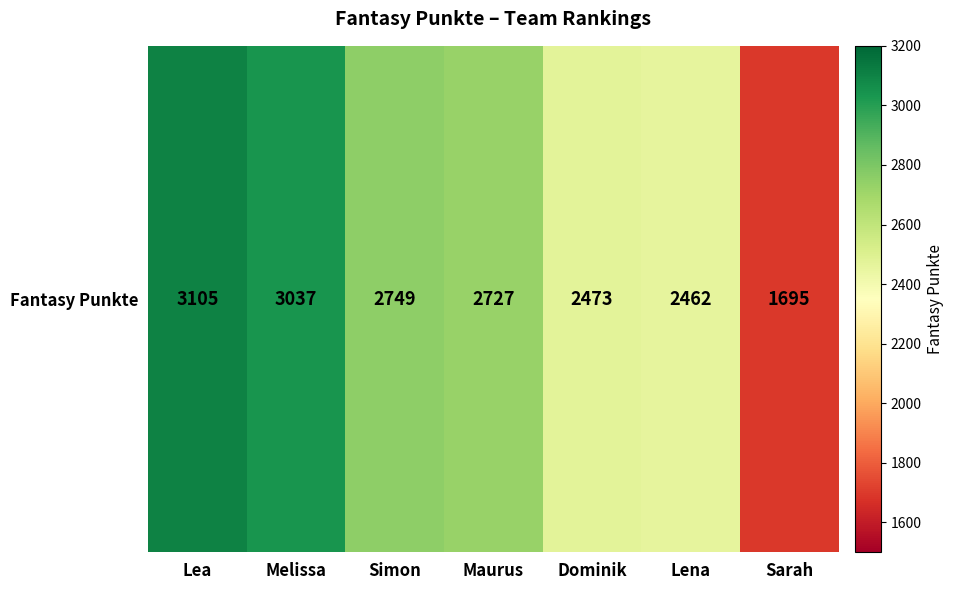

How many categories are shown in the chart?

7